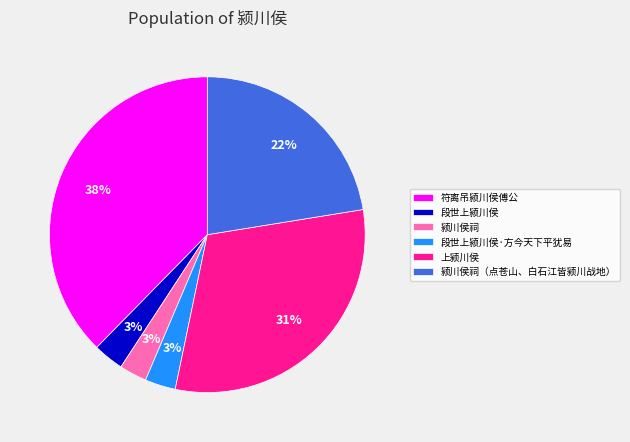

Count the number of slices in the pie.

6